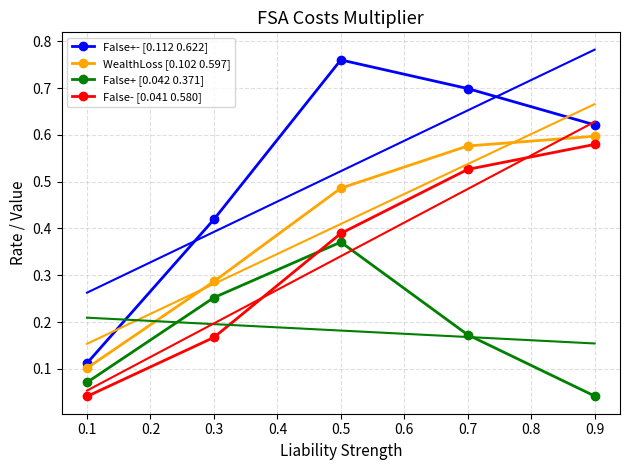

Rank the series by their maximum value, from highest to lowest.

False+- [0.112 0.622], WealthLoss [0.102 0.597], False- [0.041 0.580], False+ [0.042 0.371]